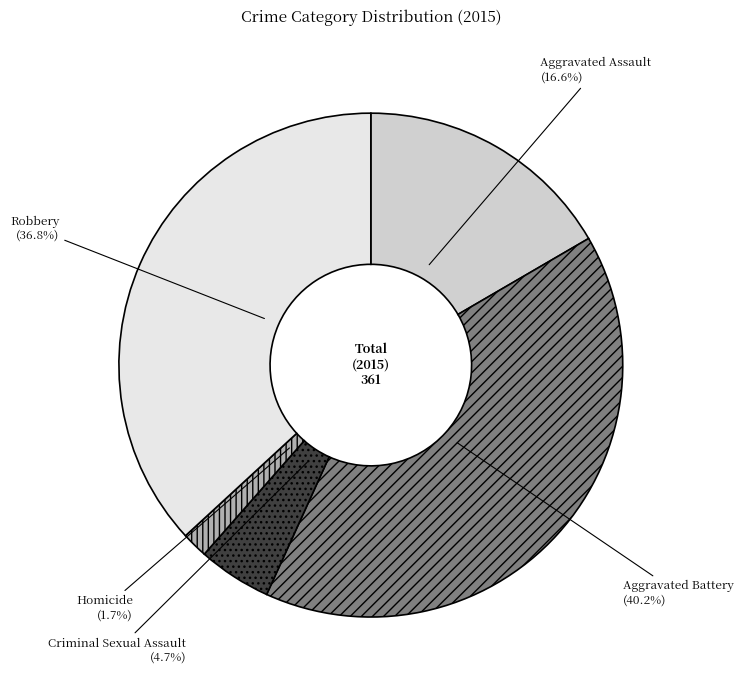

Is it true that Criminal Sexual Assault is 5% of the pie?

True